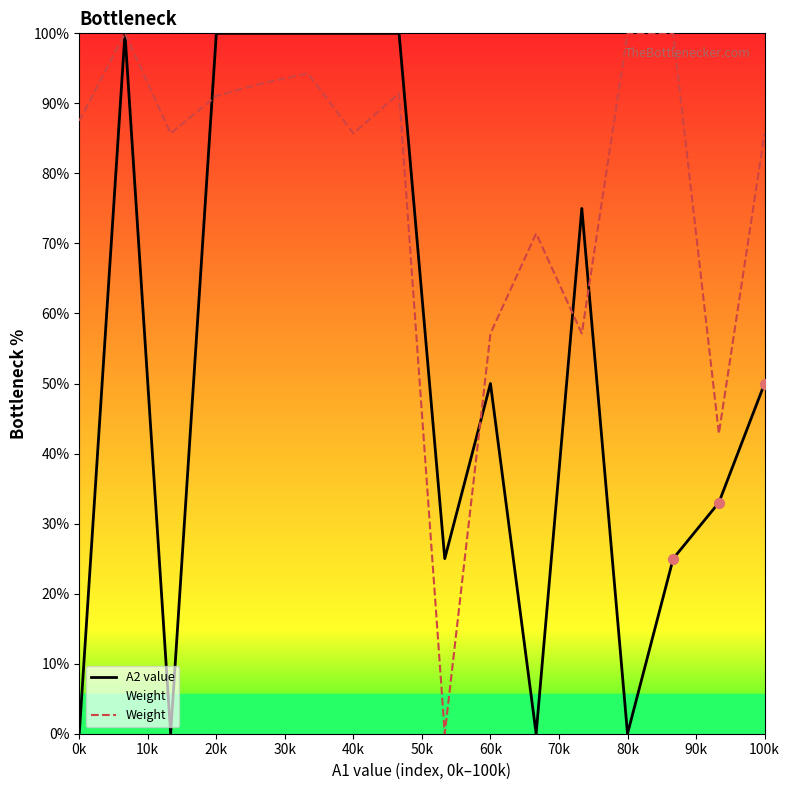

Which series has the largest total across all categories?

Weight